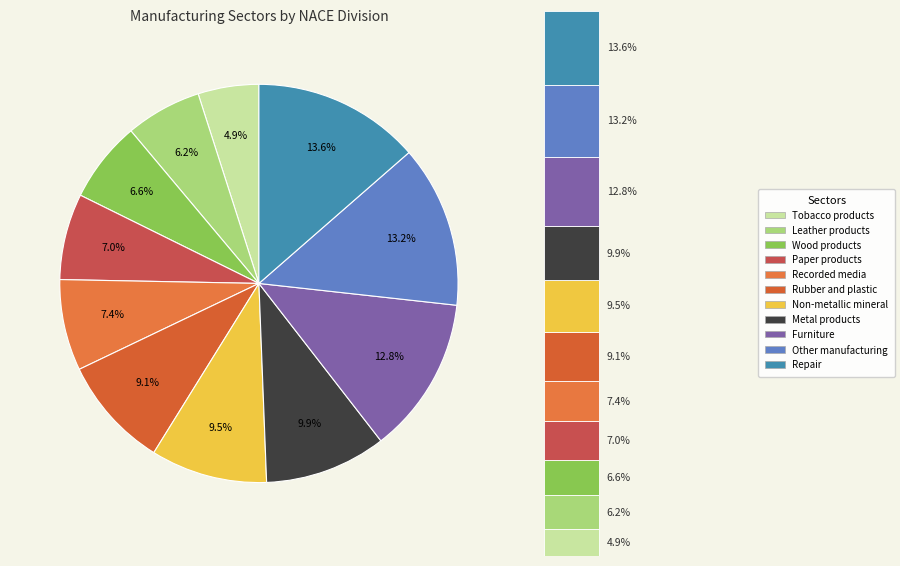

To the nearest percent, what percentage of the pie is Leather products?

6%